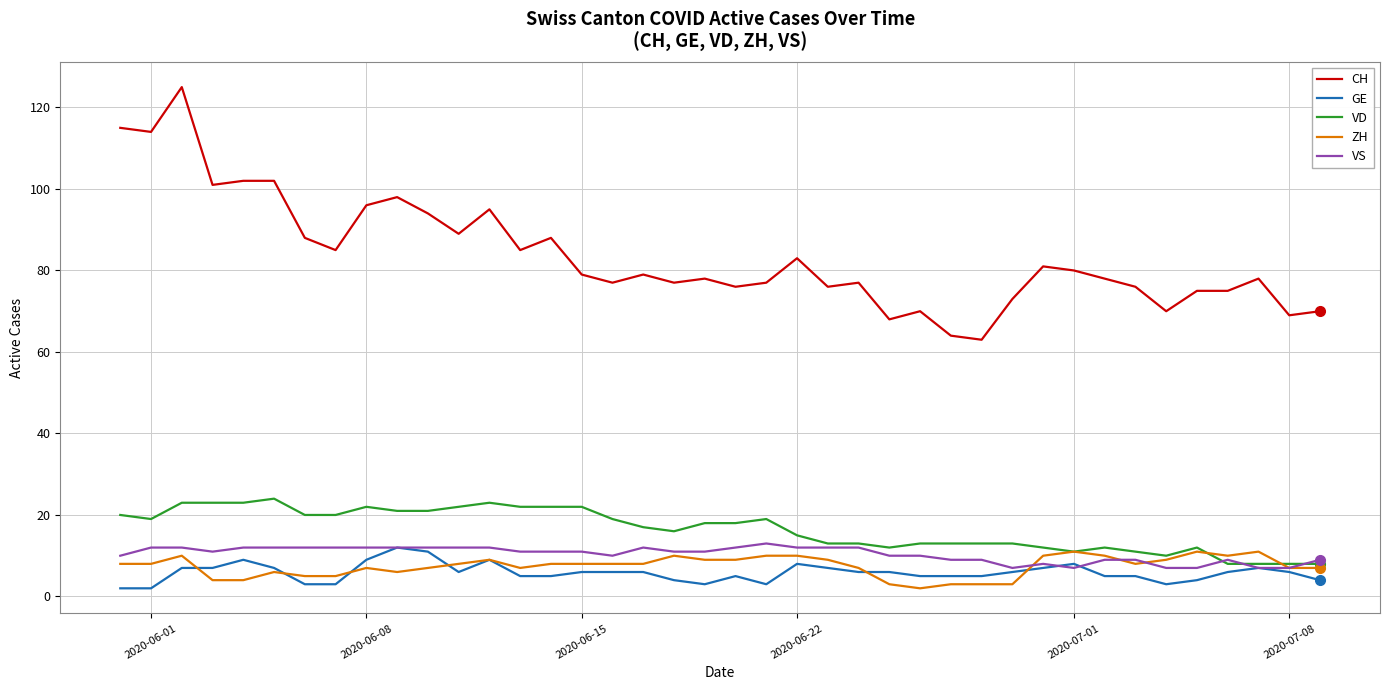

What is the lowest value of the VD series?

8